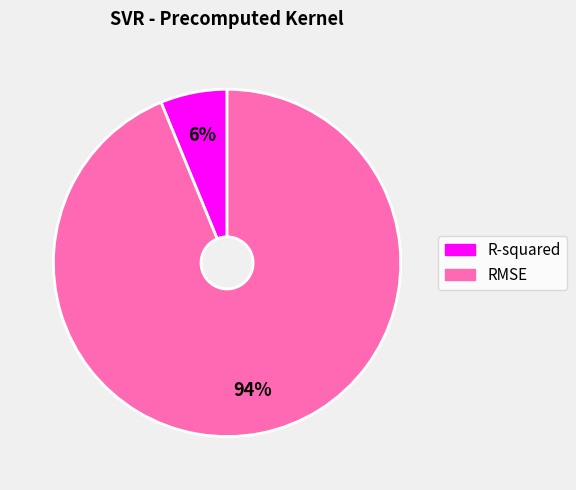

Is it true that R-squared is 13% of the pie?

False